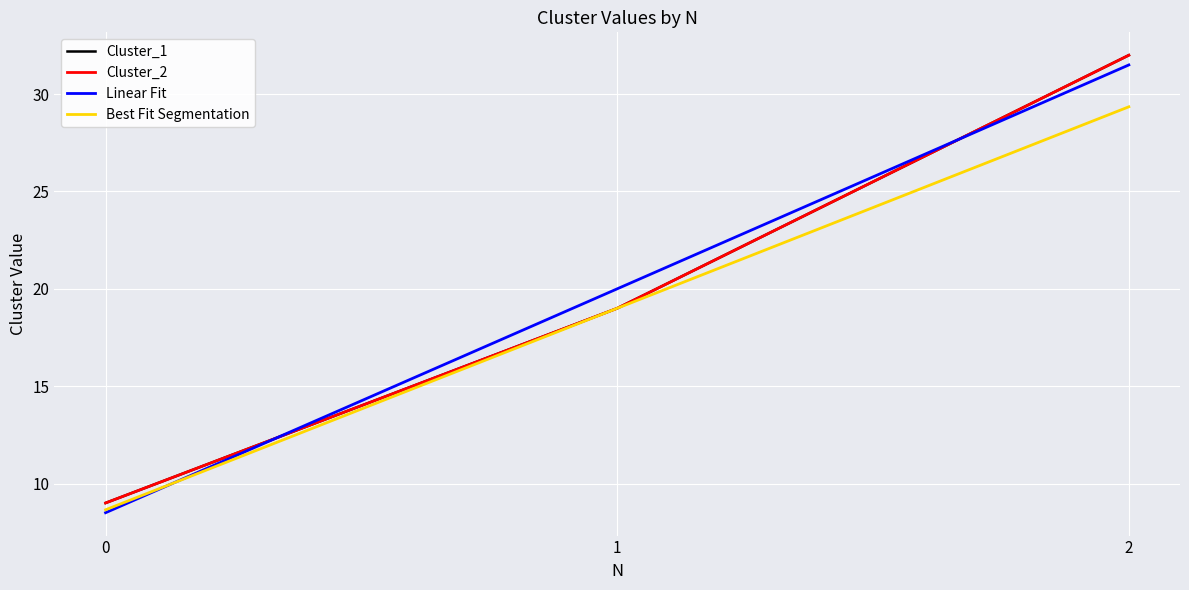

Does the chart have visible grid lines?

Yes